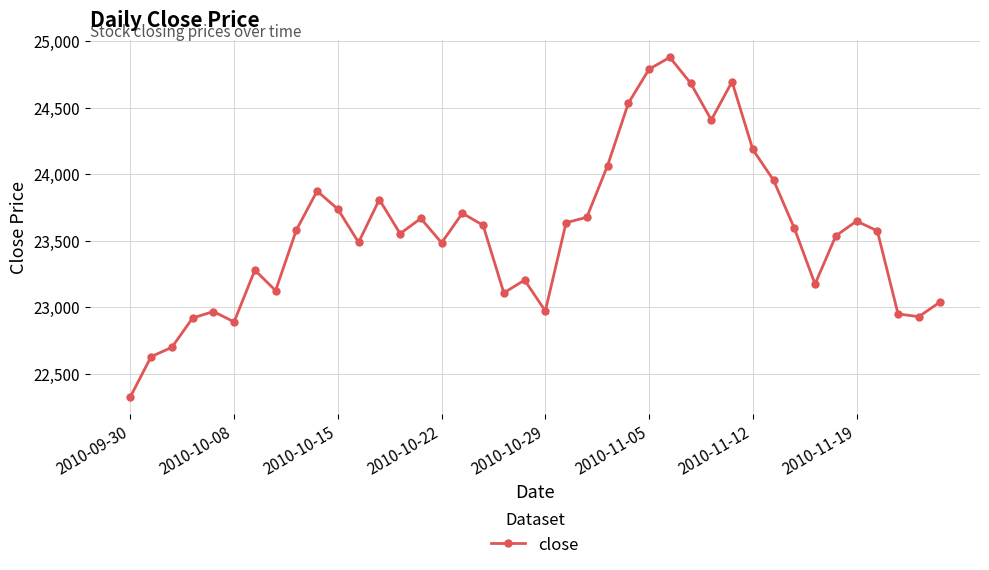

What is the maximum value shown in the chart?

24878